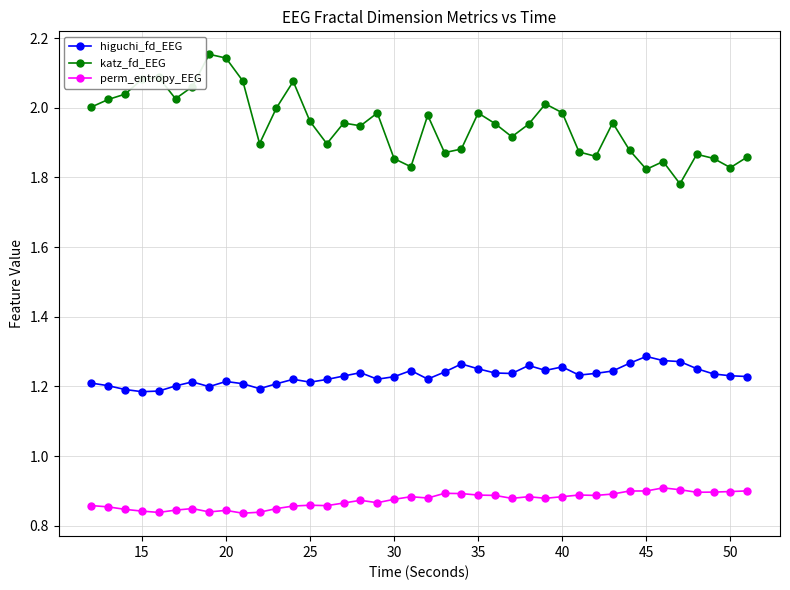

Which series has the widest spread of values?

katz_fd_EEG